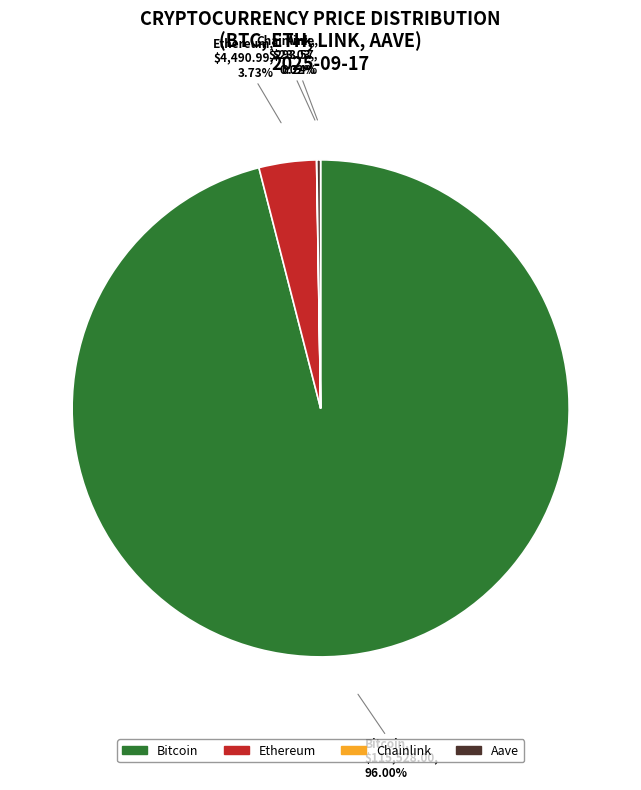

Which slice is the largest?

Bitcoin